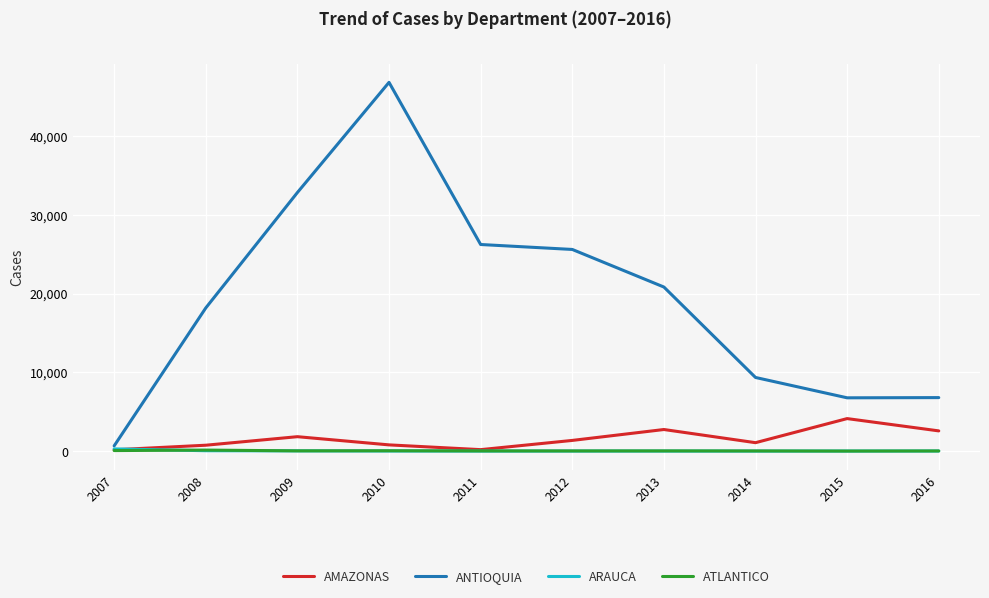

Which category has the highest value in the AMAZONAS series?

2015